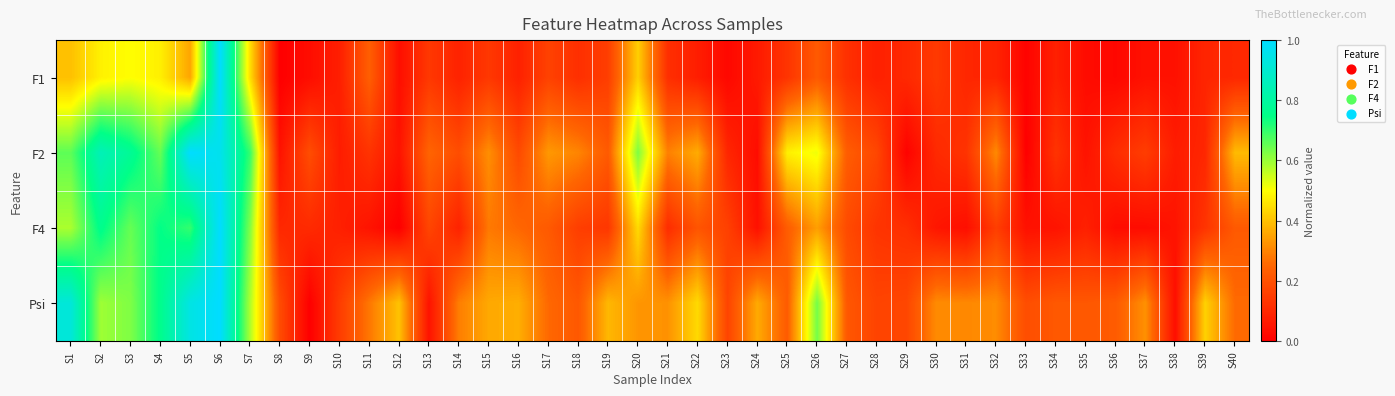

Which category has the lowest value across all series?

S8